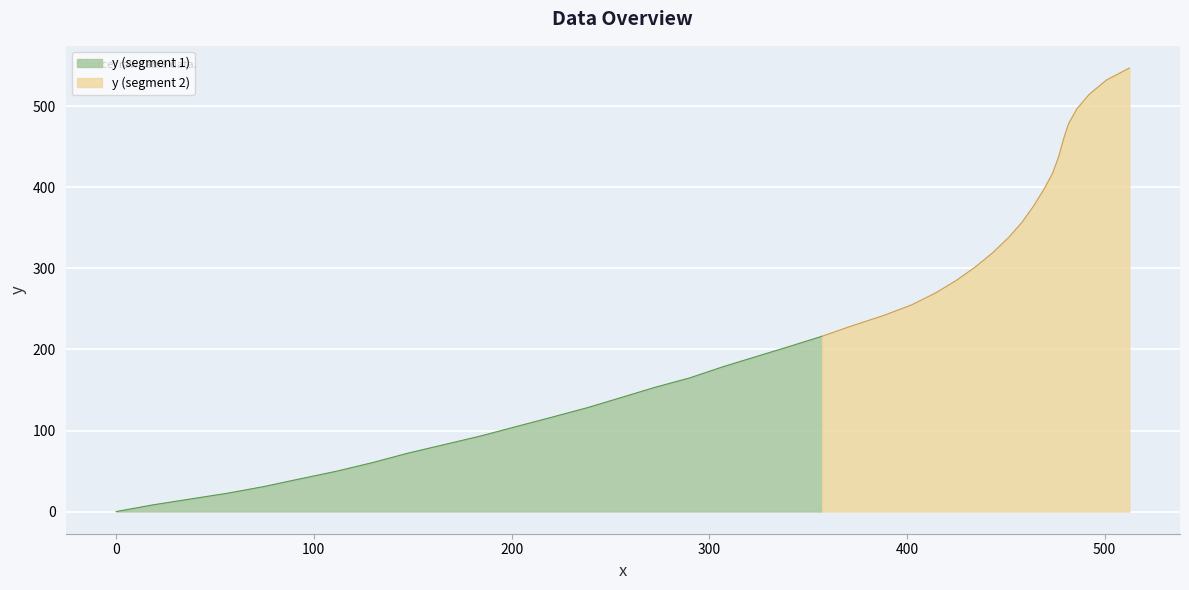

What is the maximum value shown in the chart?

547.4